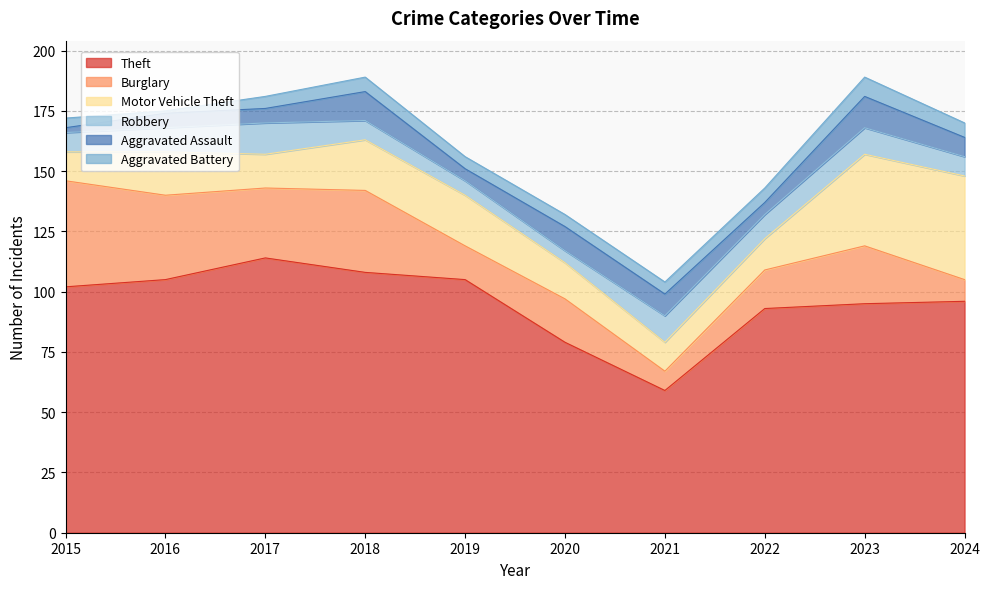

Where is the first local minimum for Motor Vehicle Theft?

2017